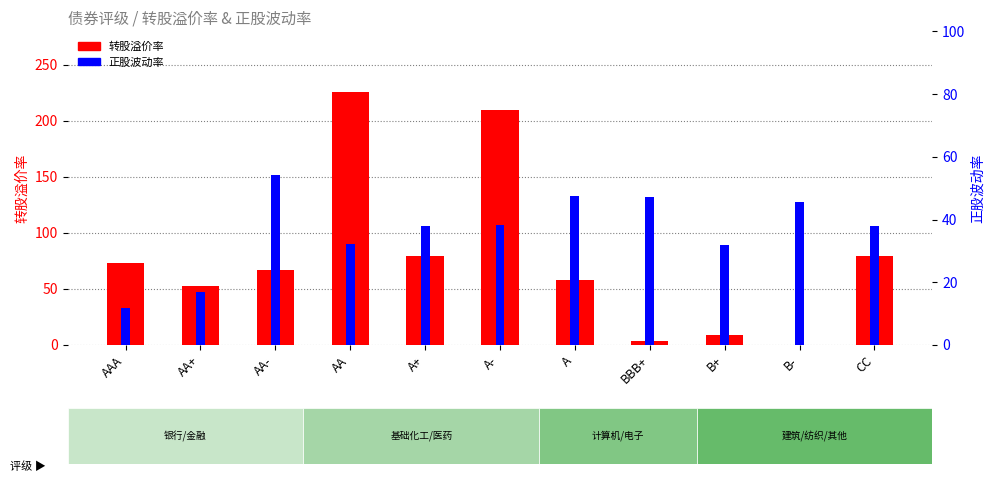

List the series in order of their peak value, lowest first.

正股波动率, 转股溢价率